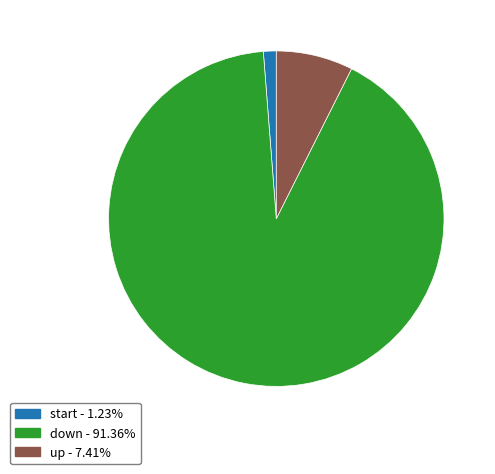

Is there any slice that represents more than half of the pie?

Yes